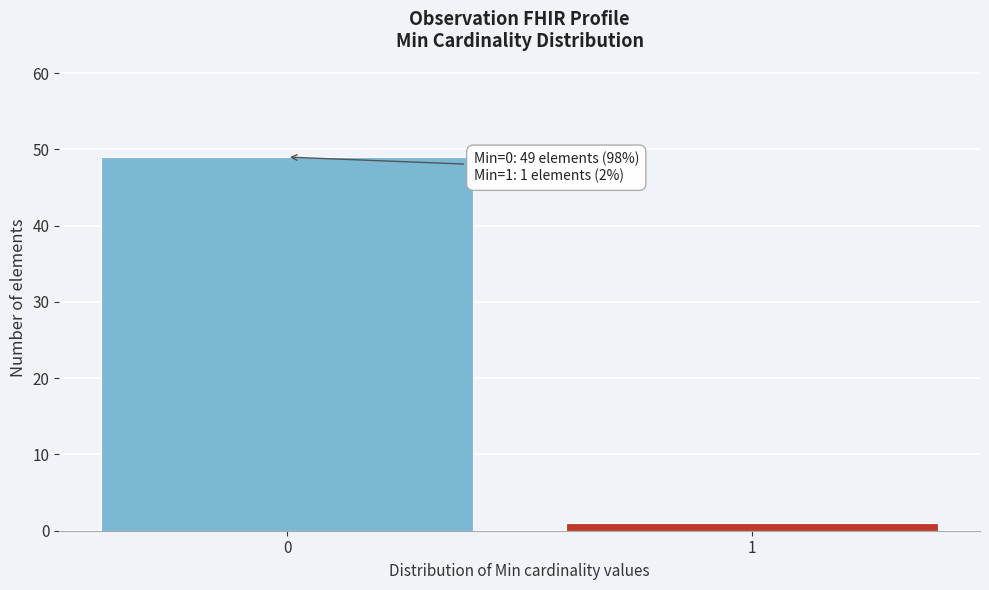

Reading right to left, list all the values displayed in this chart.

1	49